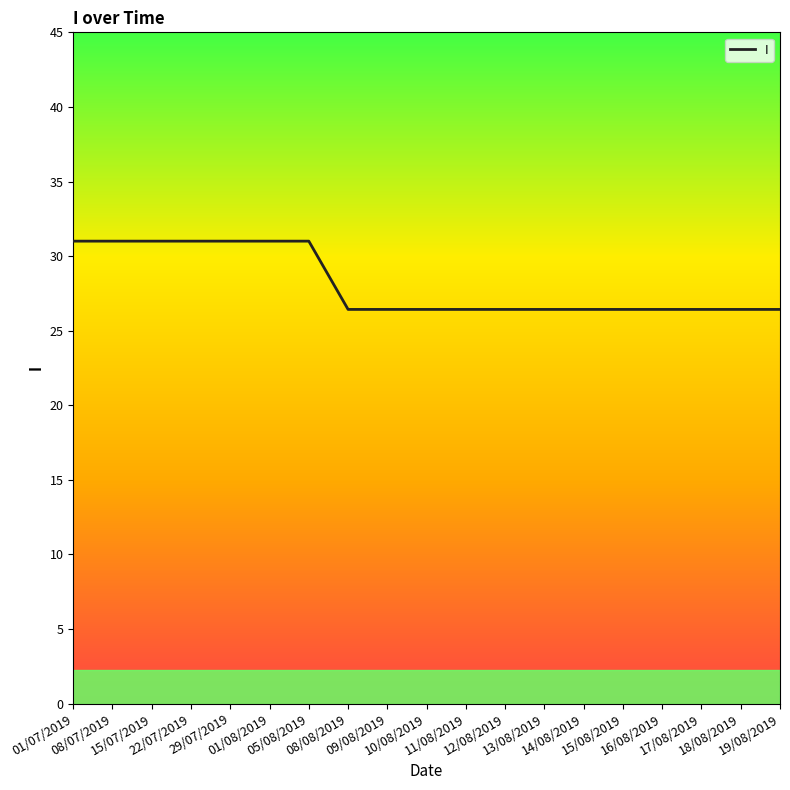

Reading left to right, extract all data points from this chart.

01/07/2019=31.0	08/07/2019=31.0	15/07/2019=31.0	22/07/2019=31.0	29/07/2019=31.0	01/08/2019=31.0	05/08/2019=31.0	08/08/2019=26.4	09/08/2019=26.4	10/08/2019=26.4	11/08/2019=26.4	12/08/2019=26.4	13/08/2019=26.4	14/08/2019=26.4	15/08/2019=26.4	16/08/2019=26.4	17/08/2019=26.4	18/08/2019=26.4	19/08/2019=26.4